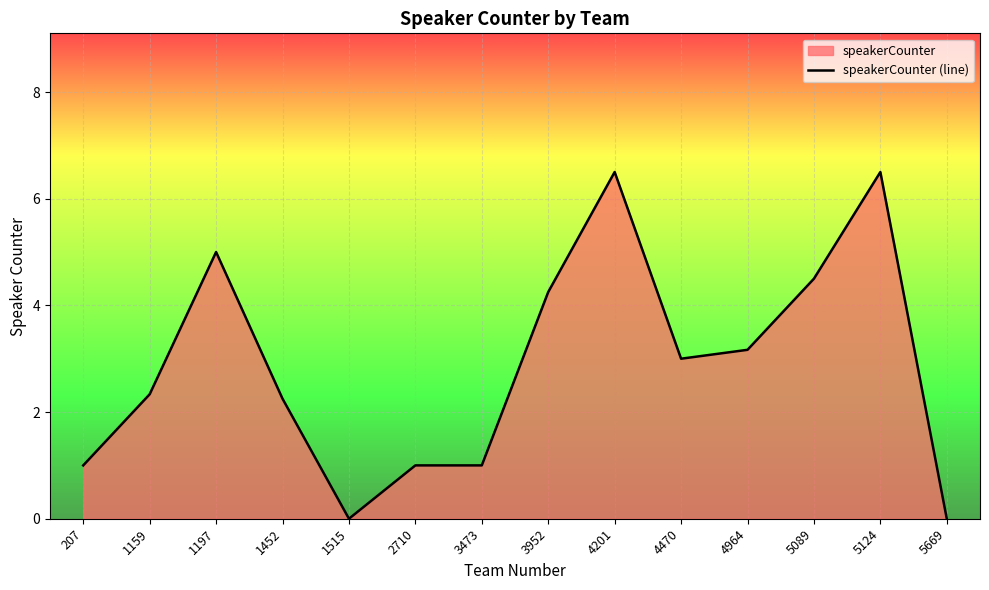

The chart shows a value of 1.0 at 3473. True or false?

True